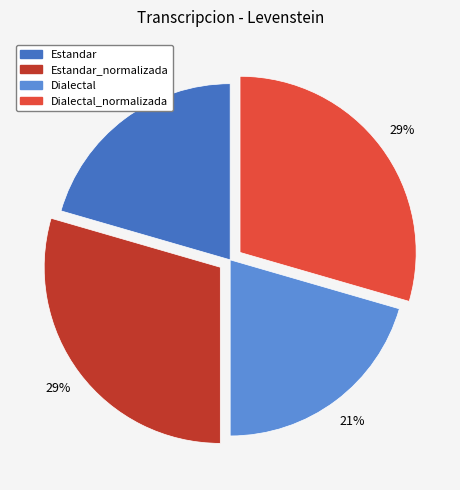

True or false: Estandar accounts for 21% of the total.

True